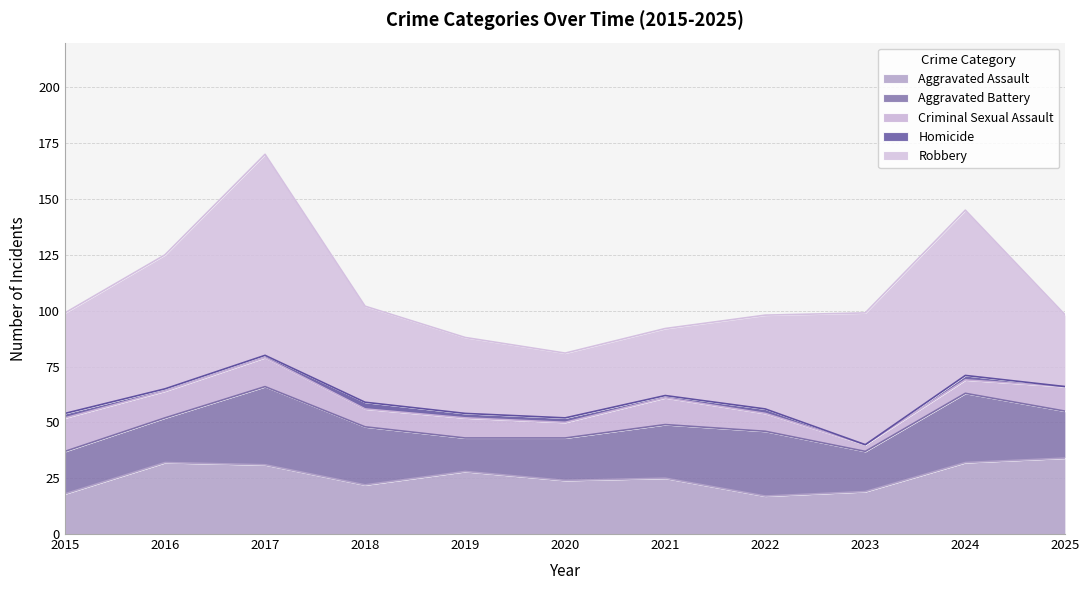

Reading left to right, list all the values displayed in this chart.

Aggravated Assault: 18	32	31	22	28	24	25	17	19	32	34
Aggravated Battery: 19	20	35	26	15	19	24	29	18	31	21
Criminal Sexual Assault: 15	12	13	8	9	7	12	8	3	6	11
Homicide: 2	1	1	3	2	2	1	2	0	2	0
Robbery: 45	60	90	43	34	29	30	42	59	74	32